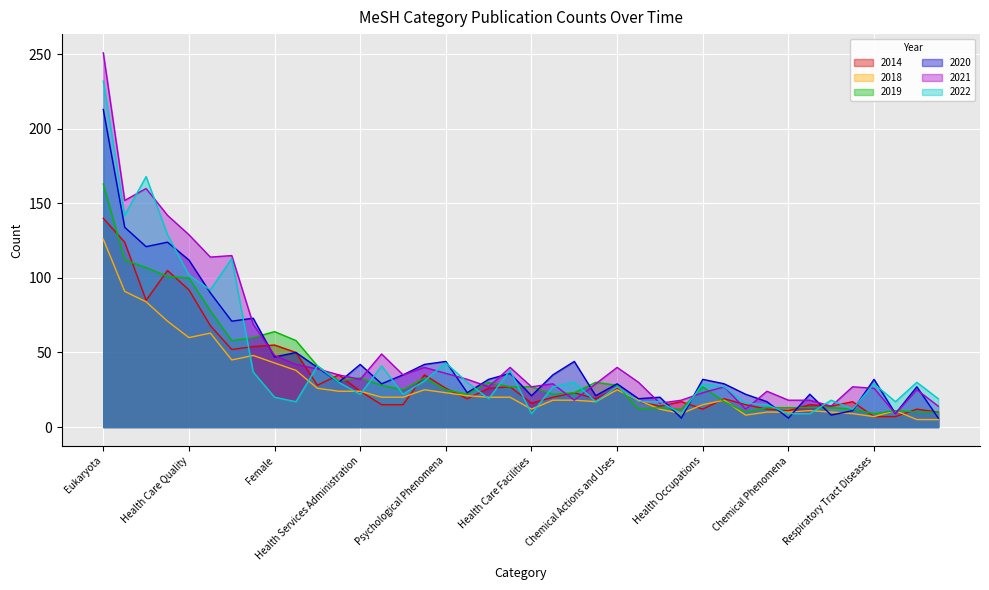

After their last crossing, which series has the higher values: 2014 or 2022?

2022